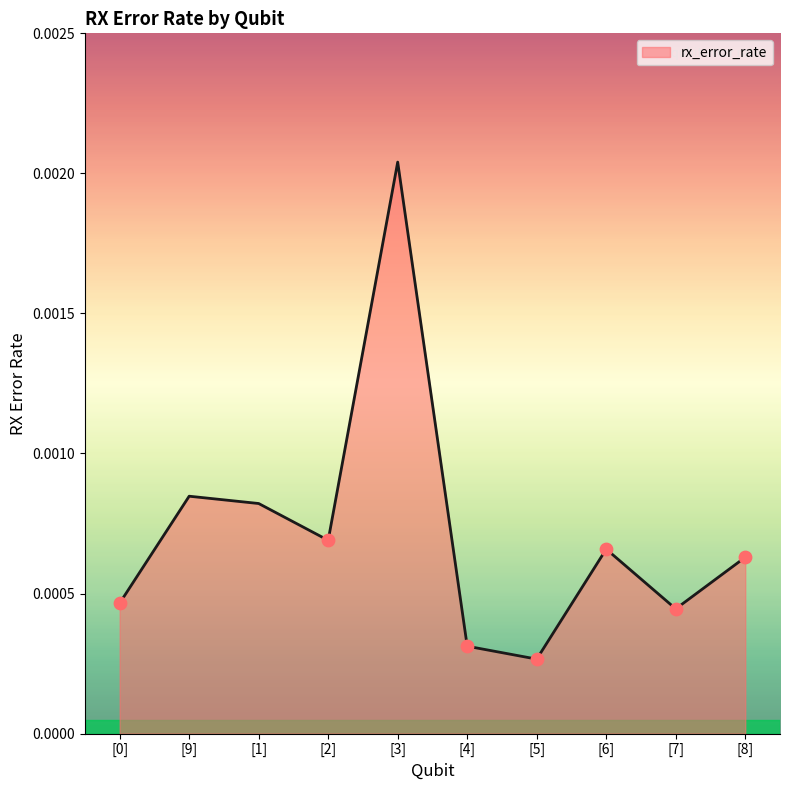

Which has a higher value, [7] or [9]?

[9]